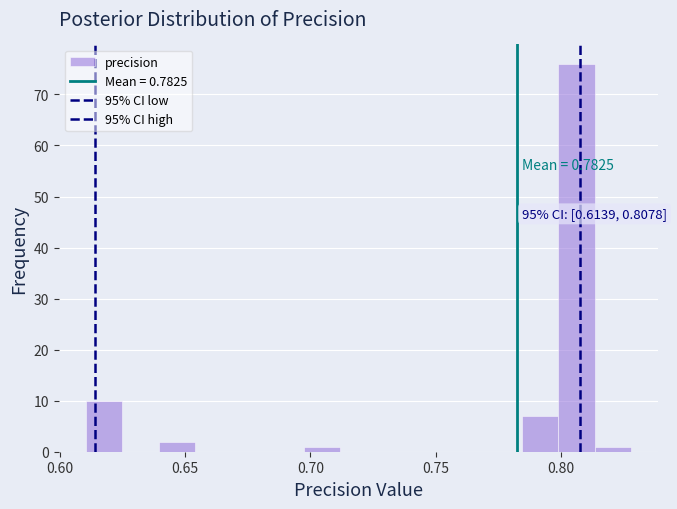

Read against the x-axis, roughly where is the centre of the tallest bar?

0.805